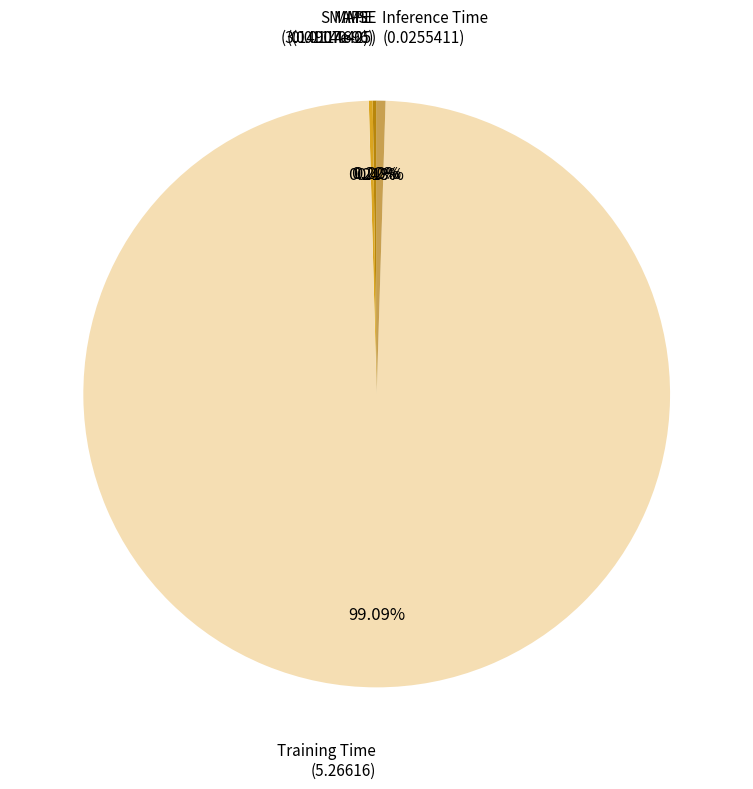

Does Inference Time account for over 50% of the chart?

No